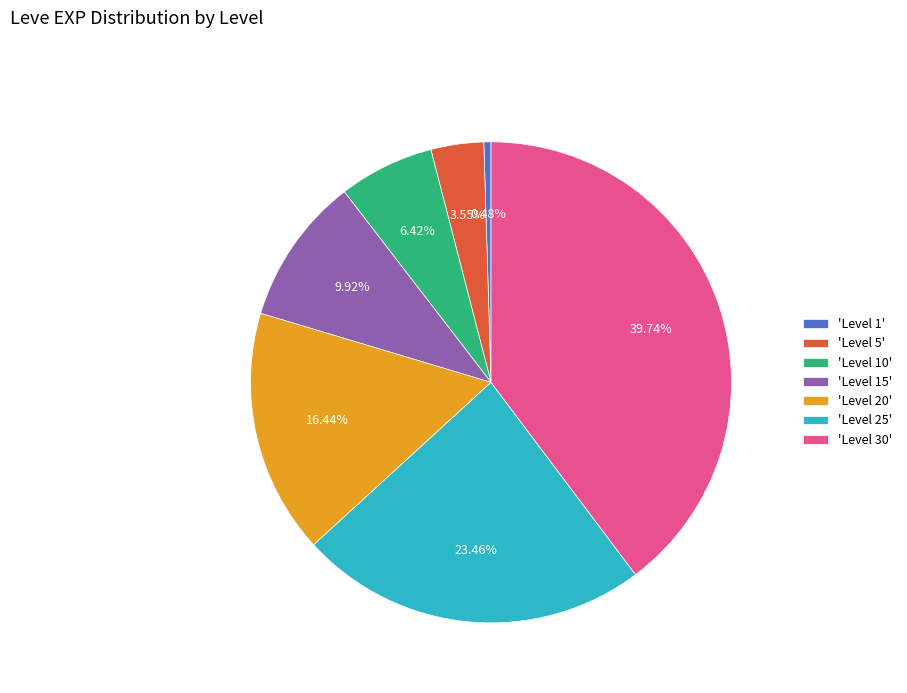

How many segments does this pie chart have?

7